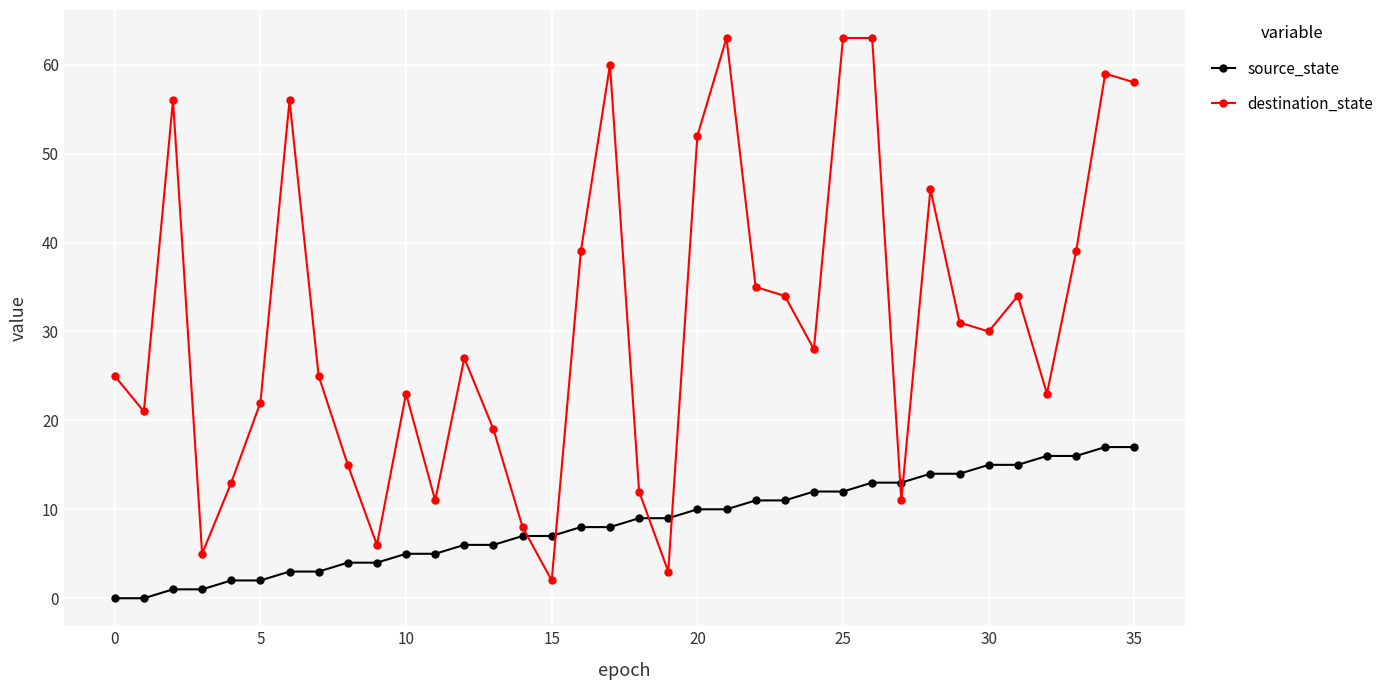

After their last crossing, which series has the higher values: destination_state or source_state?

destination_state